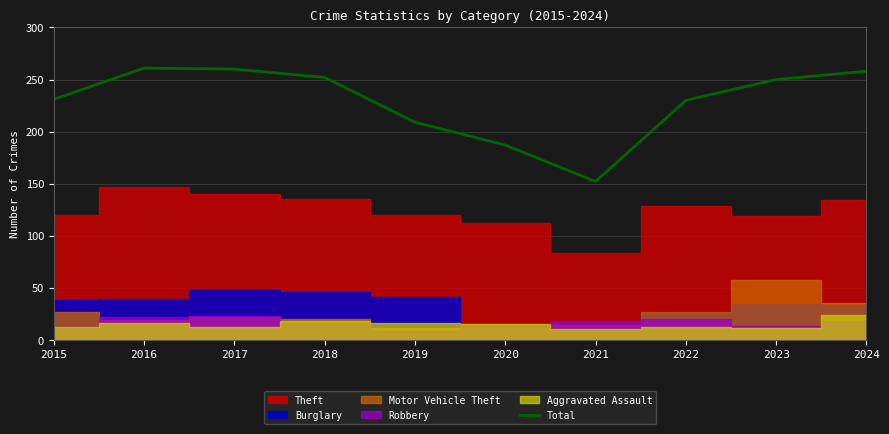

Which category has the highest value across all series?

2016